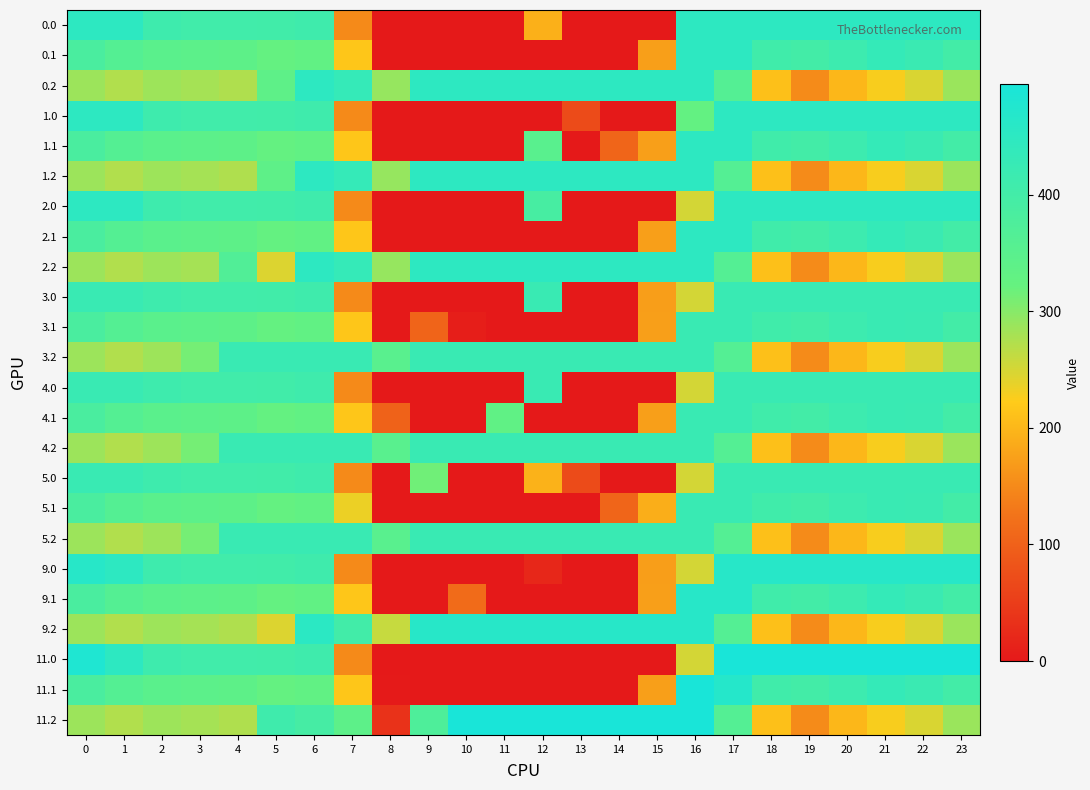

Reading left to right, what are all the values shown in this chart?

0.0: 0=449.0	1=449.0	2=410.3	3=404.4	4=404.9	5=403.8	6=408.0	7=150.1	8=0.0	9=0.0	10=0.0	11=0.0	12=192.0	13=0.0	14=0.0	15=0.0	16=449.0	17=449.0	18=449.0	19=449.0	20=449.0	21=449.0	22=449.0	23=449.0
0.1: 0=384.6	1=361.1	2=347.9	3=342.7	4=339.6	5=325.7	6=332.2	7=217.1	8=0.0	9=0.0	10=0.0	11=0.0	12=0.0	13=0.0	14=0.0	15=173.1	16=449.0	17=449.0	18=405.4	19=400.2	20=414.5	21=432.4	22=419.9	23=399.4
0.2: 0=287.1	1=272.7	2=285.5	3=281.0	4=274.4	5=338.6	6=449.0	7=431.6	8=290.3	9=449.0	10=449.0	11=449.0	12=449.0	13=449.0	14=449.0	15=449.0	16=449.0	17=362.4	18=210.0	19=151.0	20=199.2	21=226.4	22=247.4	23=287.5
1.0: 0=449.0	1=449.0	2=410.3	3=404.4	4=404.9	5=403.8	6=408.0	7=150.1	8=0.0	9=0.0	10=0.0	11=0.0	12=0.0	13=70.2	14=0.0	15=0.0	16=327.7	17=449.0	18=449.0	19=449.0	20=449.0	21=449.0	22=449.0	23=449.0
1.1: 0=384.6	1=361.1	2=347.9	3=342.7	4=339.6	5=325.7	6=332.2	7=217.1	8=0.0	9=0.0	10=0.0	11=0.0	12=350.8	13=0.0	14=105.5	15=173.1	16=449.0	17=449.0	18=405.4	19=400.2	20=414.5	21=432.4	22=419.9	23=399.4
1.2: 0=287.1	1=272.7	2=285.5	3=281.0	4=274.4	5=338.6	6=449.0	7=431.6	8=290.3	9=449.0	10=449.0	11=449.0	12=449.0	13=449.0	14=449.0	15=449.0	16=449.0	17=362.4	18=210.0	19=151.0	20=199.2	21=226.4	22=247.4	23=287.5
2.0: 0=449.0	1=449.0	2=410.3	3=404.4	4=404.9	5=403.8	6=408.0	7=150.1	8=0.0	9=0.0	10=0.0	11=0.0	12=390.1	13=0.0	14=0.0	15=0.0	16=250.9	17=449.0	18=449.0	19=449.0	20=449.0	21=449.0	22=449.0	23=449.0
2.1: 0=384.6	1=361.1	2=347.9	3=342.7	4=339.6	5=325.7	6=332.2	7=217.1	8=0.0	9=0.0	10=0.0	11=0.0	12=0.0	13=0.0	14=0.0	15=173.1	16=449.0	17=449.0	18=405.4	19=400.2	20=414.5	21=432.4	22=419.9	23=399.4
2.2: 0=287.1	1=272.7	2=285.5	3=281.0	4=367.9	5=245.0	6=449.0	7=431.6	8=290.3	9=449.0	10=449.0	11=449.0	12=449.0	13=449.0	14=449.0	15=449.0	16=449.0	17=362.4	18=210.0	19=151.0	20=199.2	21=226.4	22=247.4	23=287.5
3.0: 0=423.0	1=423.0	2=410.3	3=404.4	4=404.9	5=403.8	6=408.0	7=150.1	8=0.0	9=0.0	10=0.0	11=0.0	12=423.0	13=0.0	14=0.0	15=172.8	16=250.9	17=423.0	18=423.0	19=423.0	20=423.0	21=423.0	22=423.0	23=423.0
3.1: 0=384.6	1=361.1	2=347.9	3=342.7	4=339.6	5=325.7	6=332.2	7=217.1	8=0.0	9=104.8	10=6.9	11=0.0	12=0.0	13=0.0	14=0.0	15=173.1	16=423.0	17=423.0	18=405.4	19=400.2	20=414.5	21=423.0	22=419.9	23=399.4
3.2: 0=287.1	1=272.7	2=285.5	3=311.6	4=423.0	5=423.0	6=423.0	7=423.0	8=350.3	9=423.0	10=423.0	11=423.0	12=423.0	13=423.0	14=423.0	15=423.0	16=423.0	17=362.4	18=210.0	19=151.0	20=199.2	21=226.4	22=247.4	23=287.5
4.0: 0=423.0	1=423.0	2=410.3	3=404.4	4=404.9	5=403.8	6=408.0	7=150.1	8=0.0	9=0.0	10=0.0	11=0.0	12=423.0	13=0.0	14=0.0	15=0.0	16=250.9	17=423.0	18=423.0	19=423.0	20=423.0	21=423.0	22=423.0	23=423.0
4.1: 0=384.6	1=361.1	2=347.9	3=342.7	4=339.6	5=325.7	6=332.2	7=217.1	8=102.3	9=0.0	10=0.0	11=333.9	12=0.0	13=0.0	14=0.0	15=173.1	16=423.0	17=423.0	18=405.4	19=400.2	20=414.5	21=423.0	22=419.9	23=399.4
4.2: 0=287.1	1=272.7	2=285.5	3=311.6	4=423.0	5=423.0	6=423.0	7=423.0	8=350.3	9=423.0	10=423.0	11=423.0	12=423.0	13=423.0	14=423.0	15=423.0	16=423.0	17=362.4	18=210.0	19=151.0	20=199.2	21=226.4	22=247.4	23=287.5
5.0: 0=423.0	1=423.0	2=410.3	3=404.4	4=404.9	5=403.8	6=408.0	7=150.1	8=0.0	9=315.0	10=0.0	11=0.0	12=194.9	13=70.2	14=0.3	15=0.0	16=250.9	17=423.0	18=423.0	19=423.0	20=423.0	21=423.0	22=423.0	23=423.0
5.1: 0=384.6	1=361.1	2=347.9	3=342.7	4=339.6	5=325.7	6=332.2	7=234.9	8=0.0	9=0.0	10=0.0	11=0.0	12=0.0	13=0.0	14=105.5	15=190.4	16=423.0	17=423.0	18=405.4	19=400.2	20=414.5	21=423.0	22=419.9	23=399.4
5.2: 0=287.1	1=272.7	2=285.5	3=311.6	4=423.0	5=423.0	6=423.0	7=423.0	8=350.3	9=423.0	10=423.0	11=423.0	12=423.0	13=423.0	14=423.0	15=423.0	16=423.0	17=362.4	18=210.0	19=151.0	20=199.2	21=226.4	22=247.4	23=287.5
9.0: 0=464.0	1=449.5	2=410.3	3=404.4	4=404.9	5=403.8	6=408.0	7=150.1	8=0.0	9=0.0	10=0.0	11=0.0	12=20.0	13=0.0	14=0.0	15=172.8	16=250.9	17=464.0	18=464.0	19=464.0	20=464.0	21=464.0	22=464.0	23=464.0
9.1: 0=384.6	1=361.1	2=347.9	3=342.7	4=339.6	5=325.7	6=332.2	7=217.1	8=0.0	9=0.0	10=114.0	11=0.0	12=0.0	13=0.0	14=0.0	15=173.1	16=464.0	17=464.0	18=405.4	19=400.2	20=414.5	21=432.4	22=419.9	23=399.4
9.2: 0=287.1	1=272.7	2=285.5	3=281.0	4=274.4	5=245.0	6=452.8	7=400.6	8=259.3	9=464.0	10=463.0	11=464.0	12=464.0	13=464.0	14=464.0	15=464.0	16=464.0	17=362.4	18=210.0	19=151.0	20=199.2	21=226.4	22=247.4	23=287.5
11.0: 0=482.0	1=449.5	2=410.3	3=404.4	4=404.9	5=403.8	6=408.0	7=150.1	8=0.0	9=0.0	10=0.0	11=0.0	12=0.0	13=0.0	14=0.0	15=0.0	16=250.9	17=494.8	18=495.0	19=495.0	20=495.0	21=495.0	22=495.0	23=495.0
11.1: 0=384.6	1=361.1	2=347.9	3=342.7	4=339.6	5=325.7	6=332.2	7=217.1	8=2.8	9=0.0	10=0.0	11=0.0	12=0.0	13=0.0	14=0.0	15=173.1	16=495.0	17=466.6	18=405.4	19=400.2	20=414.5	21=432.4	22=419.9	23=399.4
11.2: 0=287.1	1=272.7	2=285.5	3=281.0	4=274.4	5=409.0	6=392.8	7=340.6	8=35.3	9=374.4	10=495.0	11=495.0	12=495.0	13=495.0	14=495.0	15=495.0	16=495.0	17=362.4	18=210.0	19=151.0	20=199.2	21=226.4	22=247.4	23=287.5